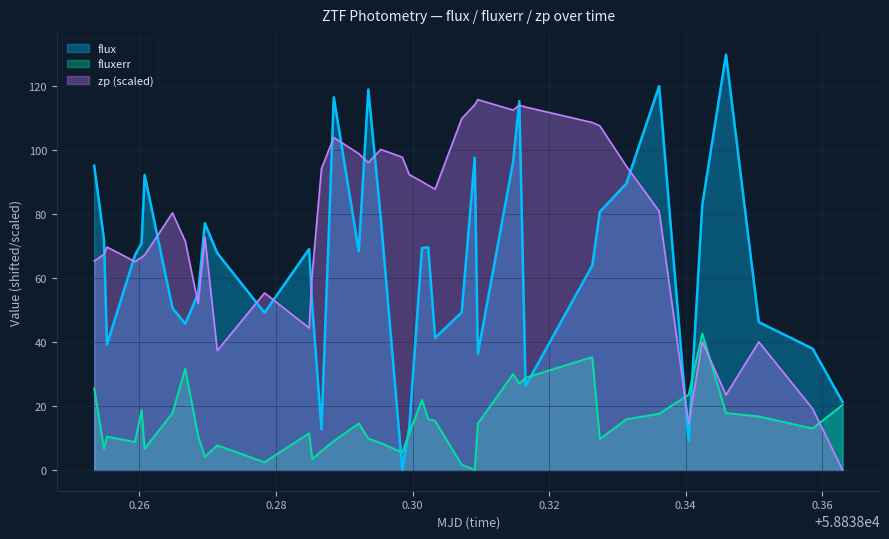

Which series has the largest range (max minus min)?

flux